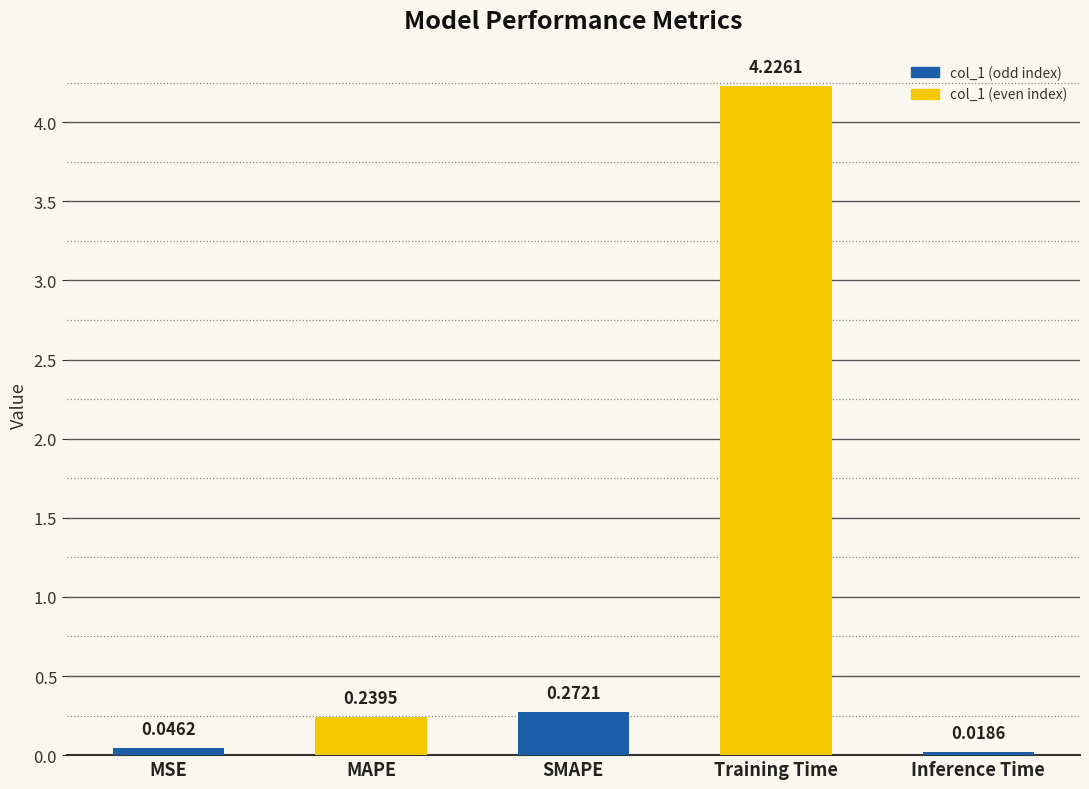

Are the bars horizontal?

No